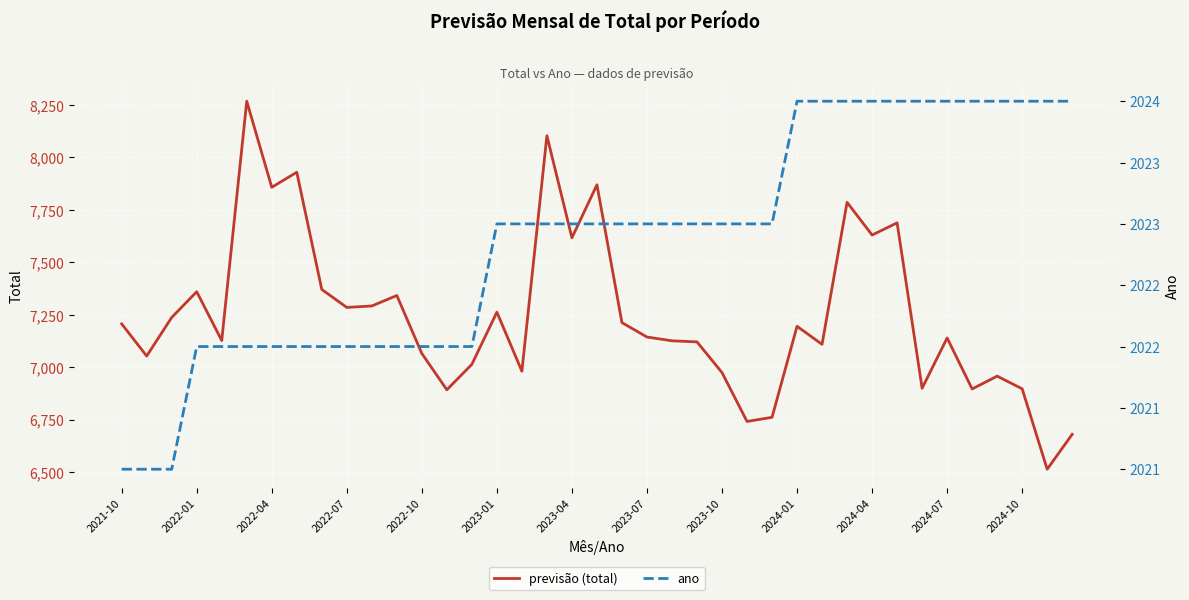

What value does the previsão (total) series have at 25?

6741.0